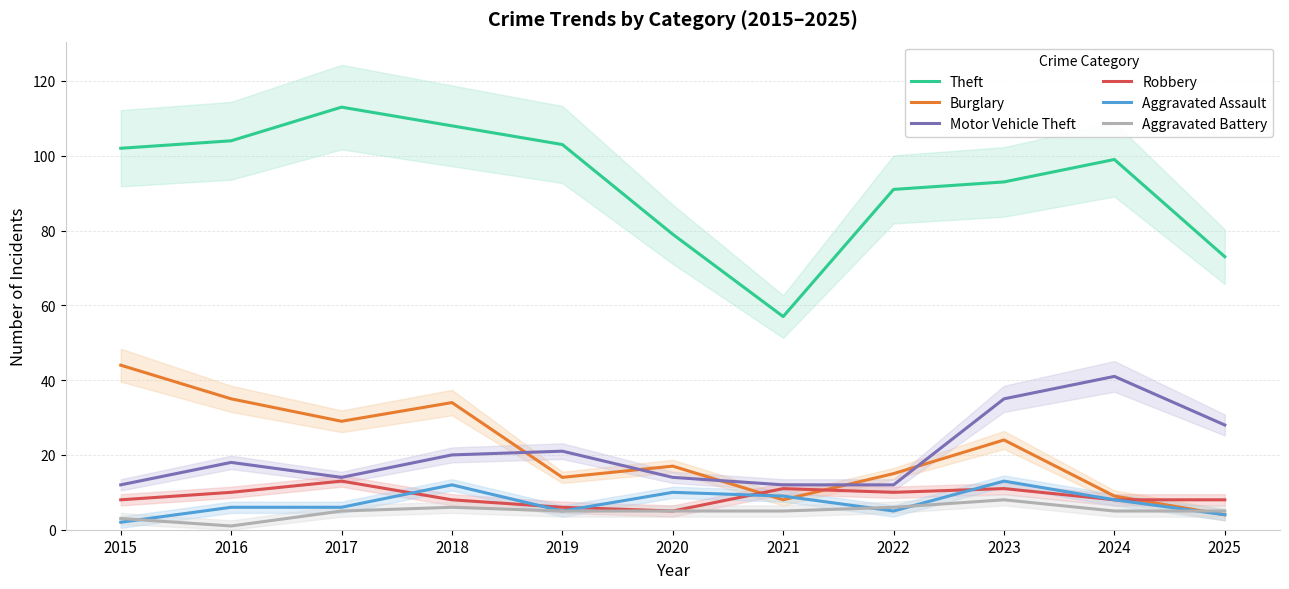

Which series has the largest range (max minus min)?

Theft